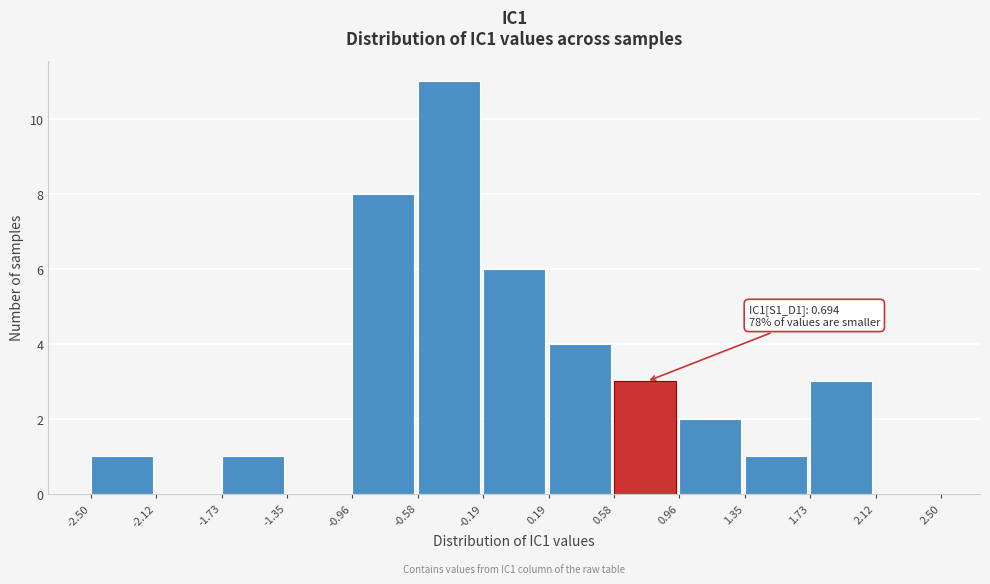

Over which range of the x-axis is the bar tallest?

-0.58 to -0.19